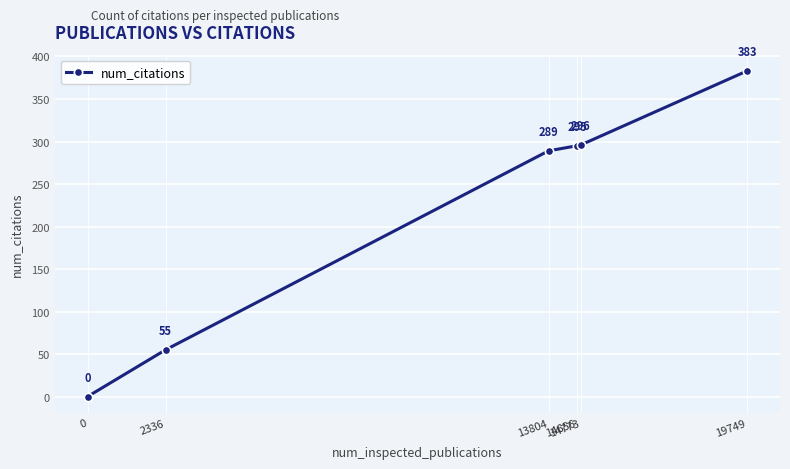

Reading left to right, list all the values displayed in this chart.

0=0	2336=55	13804=289	14656=295	14773=296	19749=383